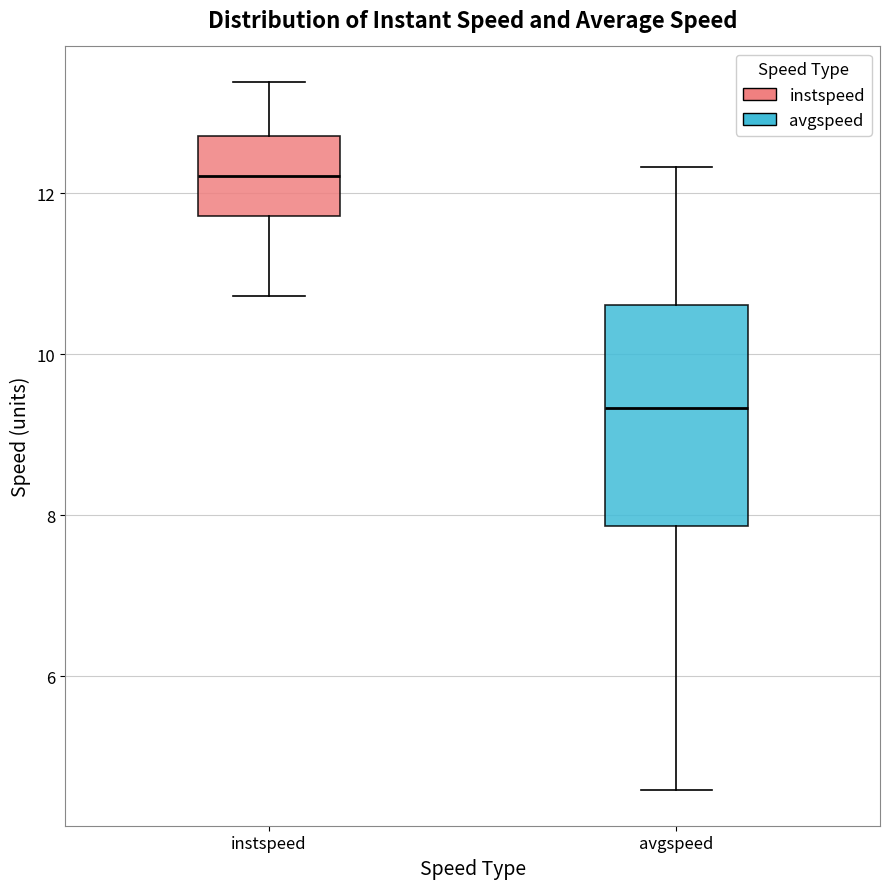

Comparing the boxes themselves (not the whiskers), which one is the tallest?

avgspeed